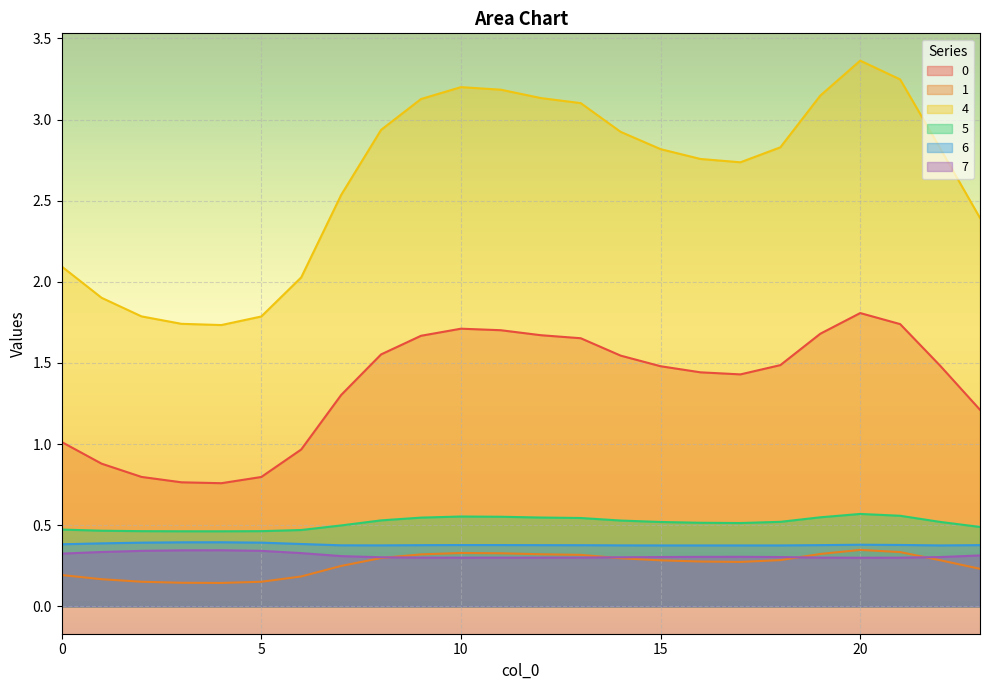

What is the average value of the 4 series?

2.6